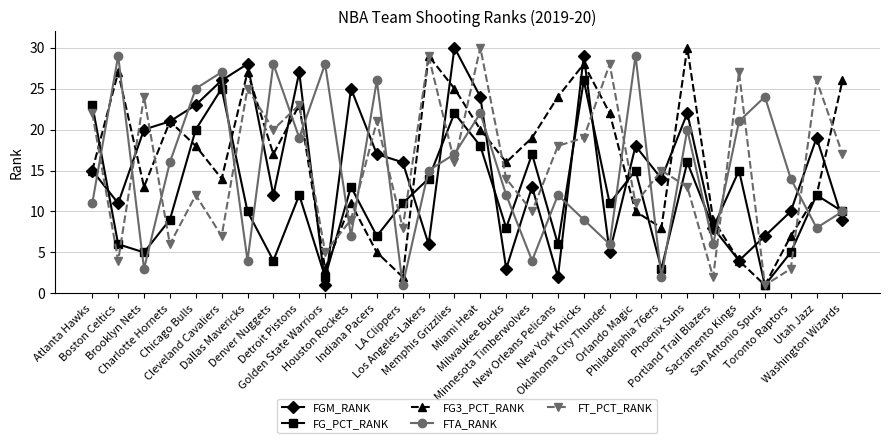

How many times do FGM_RANK and FT_PCT_RANK cross each other?

22